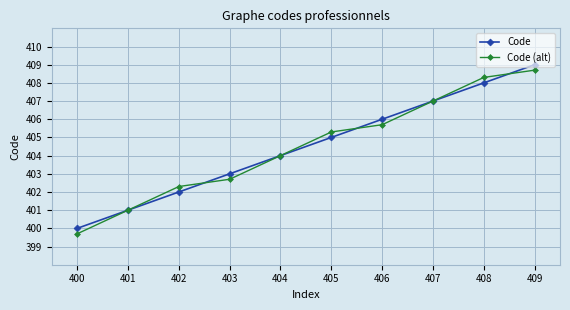

Between 402 and 403, which series saw the biggest shift?

Code